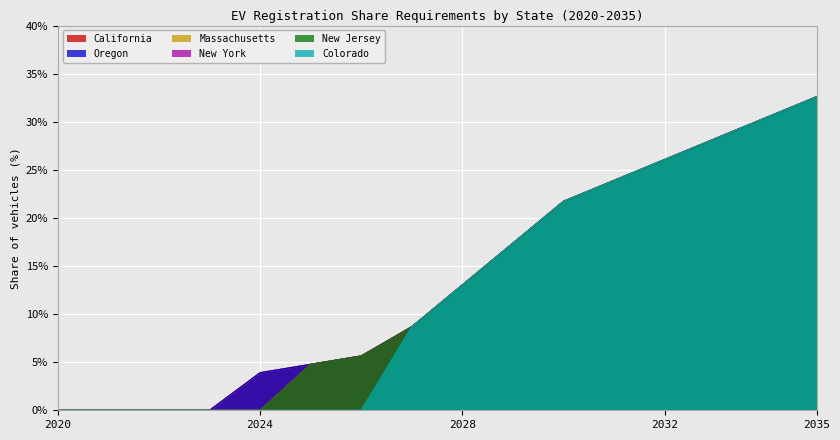

True or false: Colorado and California cross at least once.

False